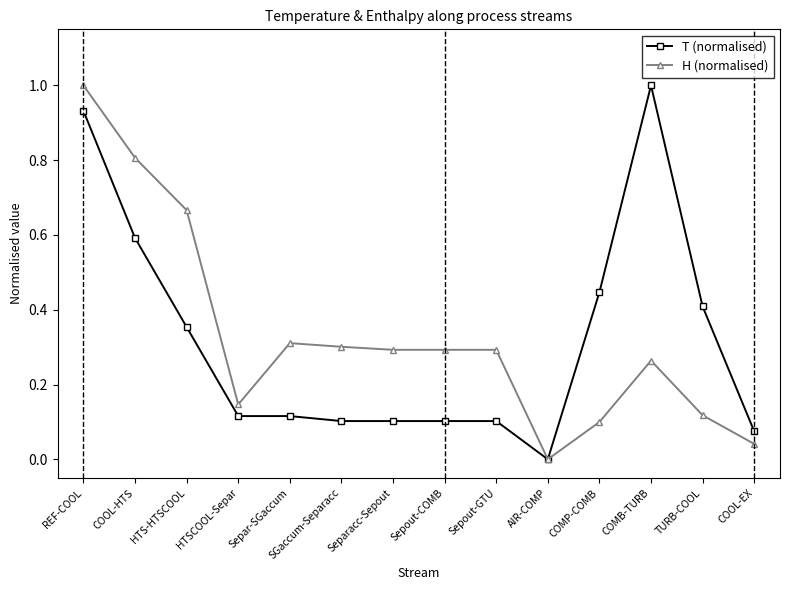

How many values in H (normalised) are above zero?

13